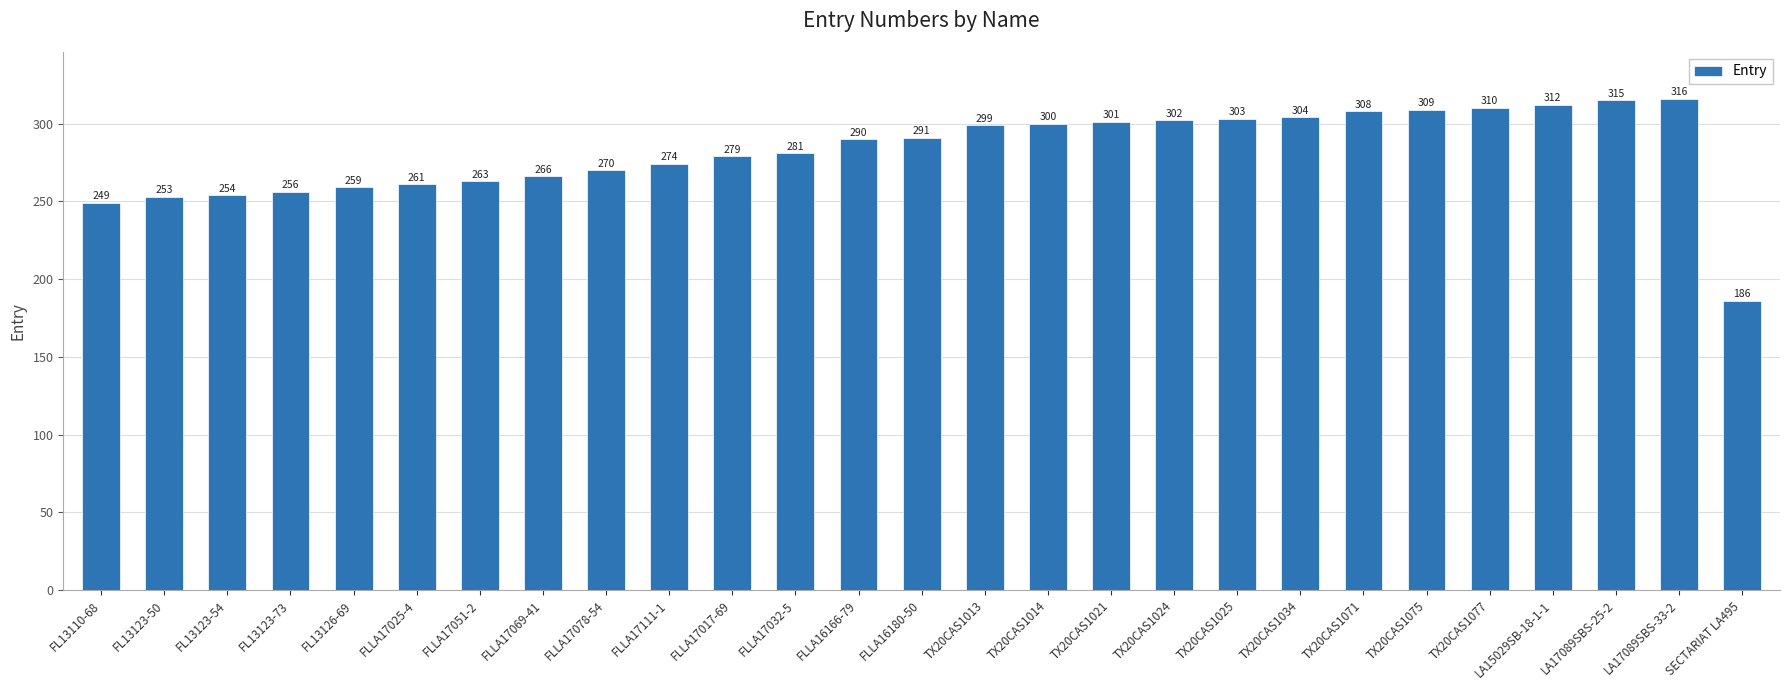

Rank the categories by value from lowest to highest.

SECTARIAT LA495, FL13110-68, FL13123-50, FL13123-54, FL13123-73, FL13126-69, FLLA17025-4, FLLA17051-2, FLLA17069-41, FLLA17078-54, FLLA17111-1, FLLA17017-69, FLLA17032-5, FLLA16166-79, FLLA16180-50, TX20CAS1013, TX20CAS1014, TX20CAS1021, TX20CAS1024, TX20CAS1025, TX20CAS1034, TX20CAS1071, TX20CAS1075, TX20CAS1077, LA15029SB-18-1-1, LA17089SBS-25-2, LA17089SBS-33-2